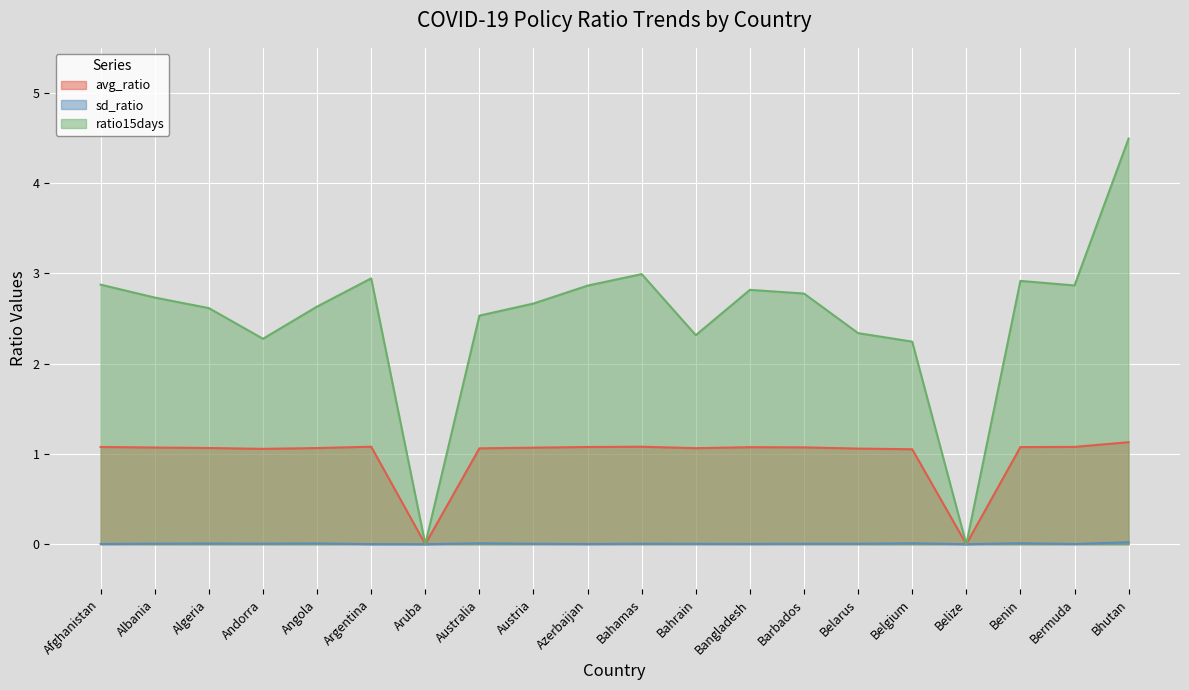

Is the value of sd_ratio at Aruba greater than the value of ratio15days at Bermuda?

No